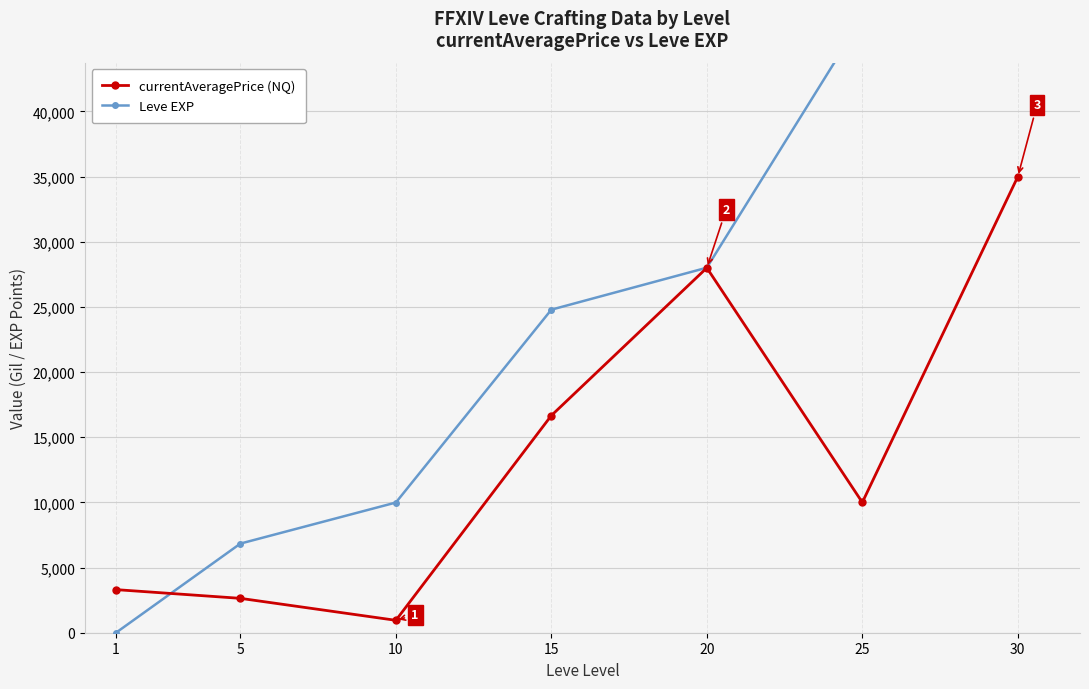

What is the total value across all series at 30?

134215